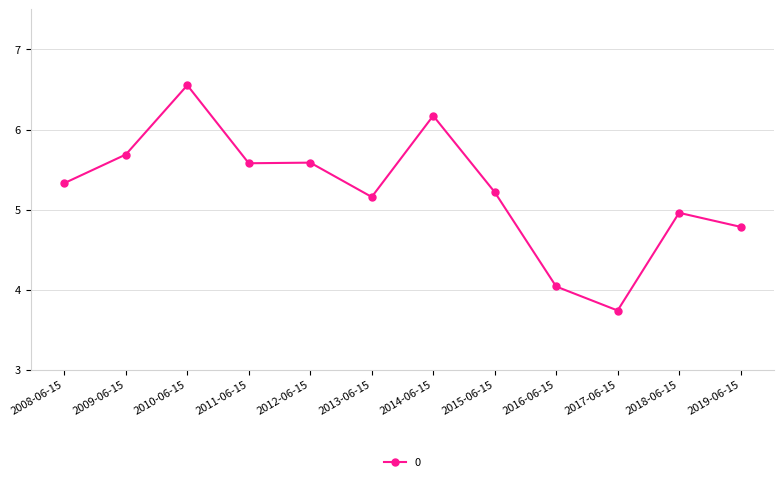

What is the label of the 1st point from the left?

2008-06-15